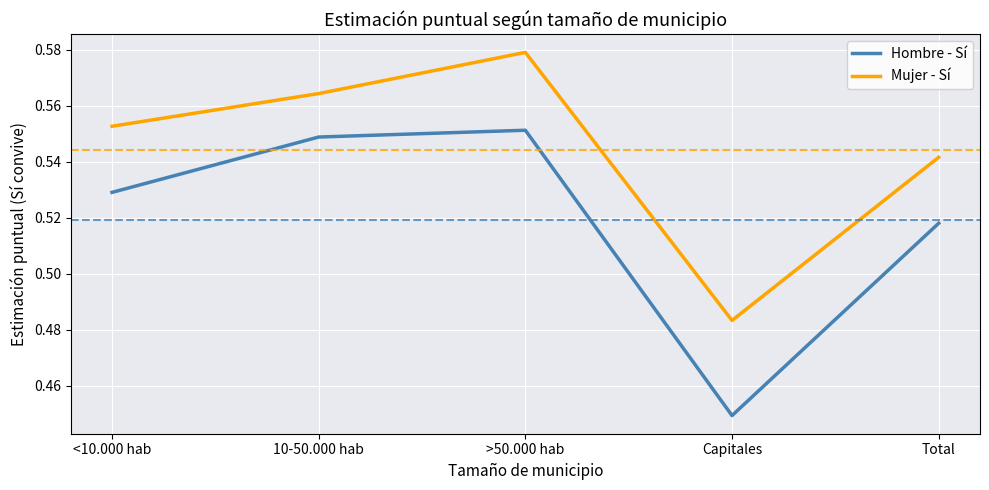

How many interior local peaks does the Hombre - Sí series have?

1